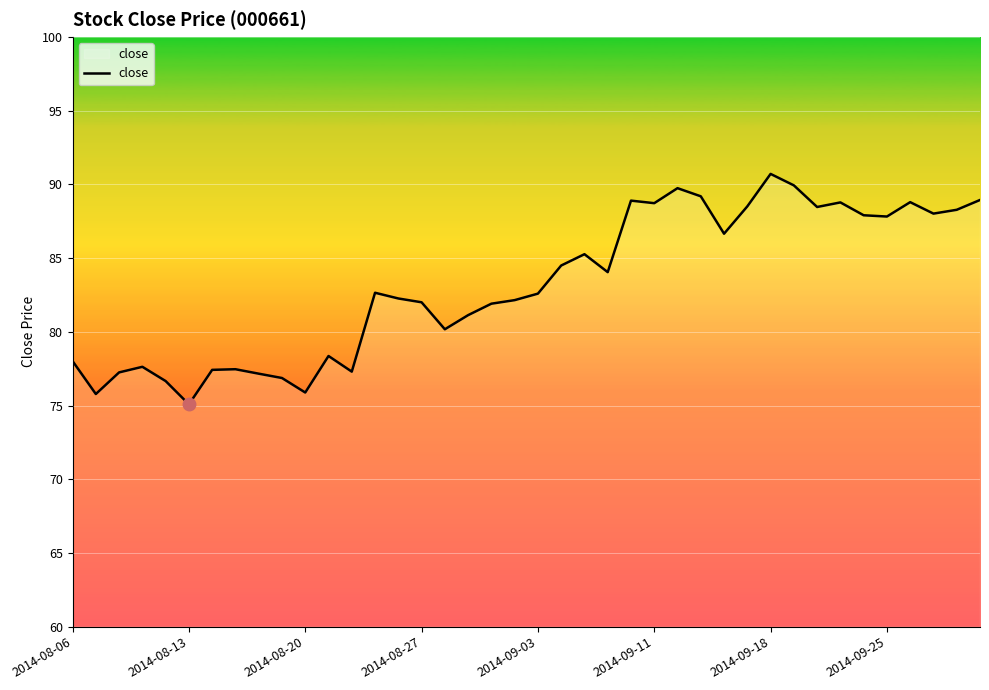

What is the greatest value displayed?

90.7